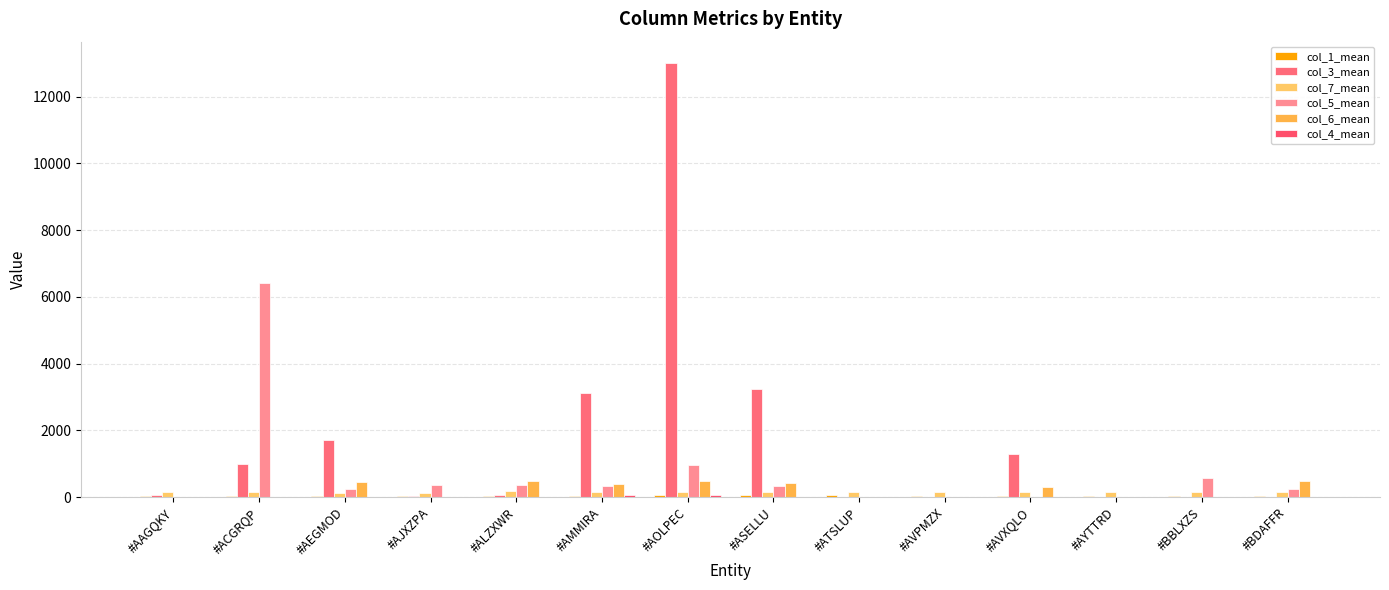

Is the value of col_6_mean at #AVXQLO greater than the value of col_3_mean at #AMMIRA?

No